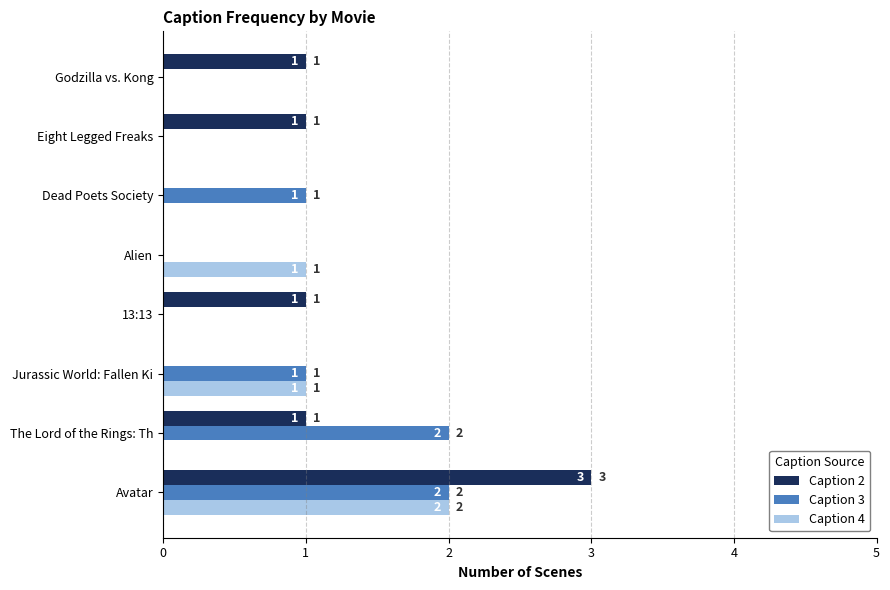

At which label does Caption 4 reach its peak?

Avatar